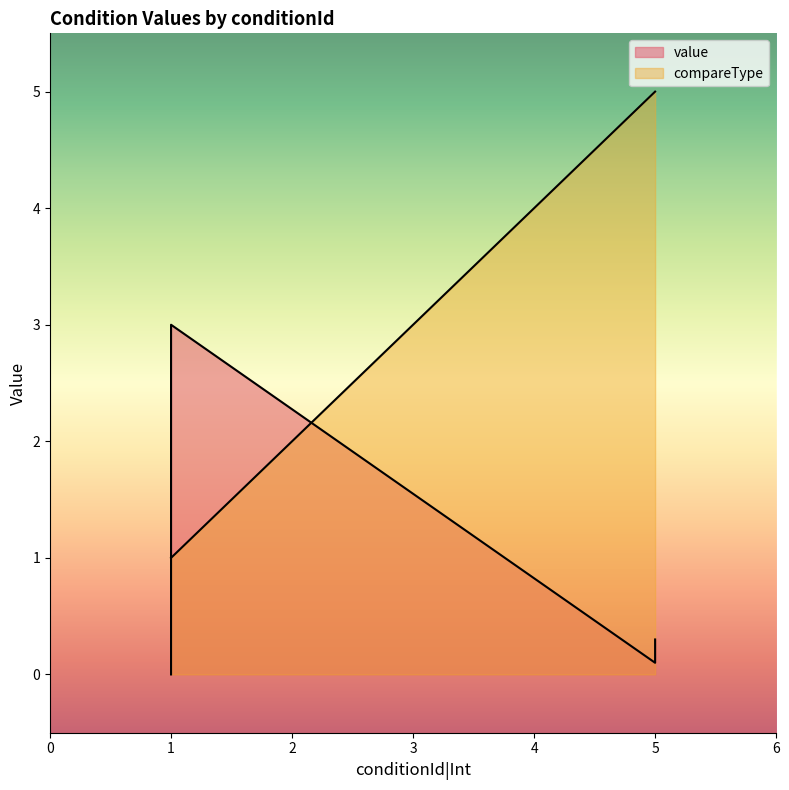

Does the chart display data point markers on the line(s)?

No